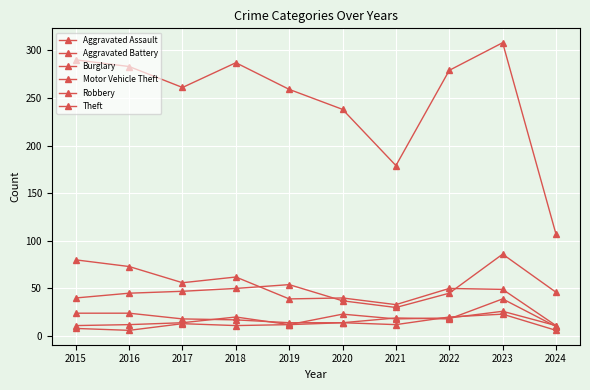

Reading right to left, extract all data points from this chart.

Aggravated Assault: 11	26	19	18	23	12	20	14	12	11
Aggravated Battery: 6	23	20	12	14	12	11	13	6	8
Burglary: 11	49	50	33	40	39	62	56	73	80
Motor Vehicle Theft: 46	86	45	30	37	54	50	47	45	40
Robbery: 10	39	18	19	14	14	17	18	24	24
Theft: 107	308	279	179	238	259	287	261	283	290